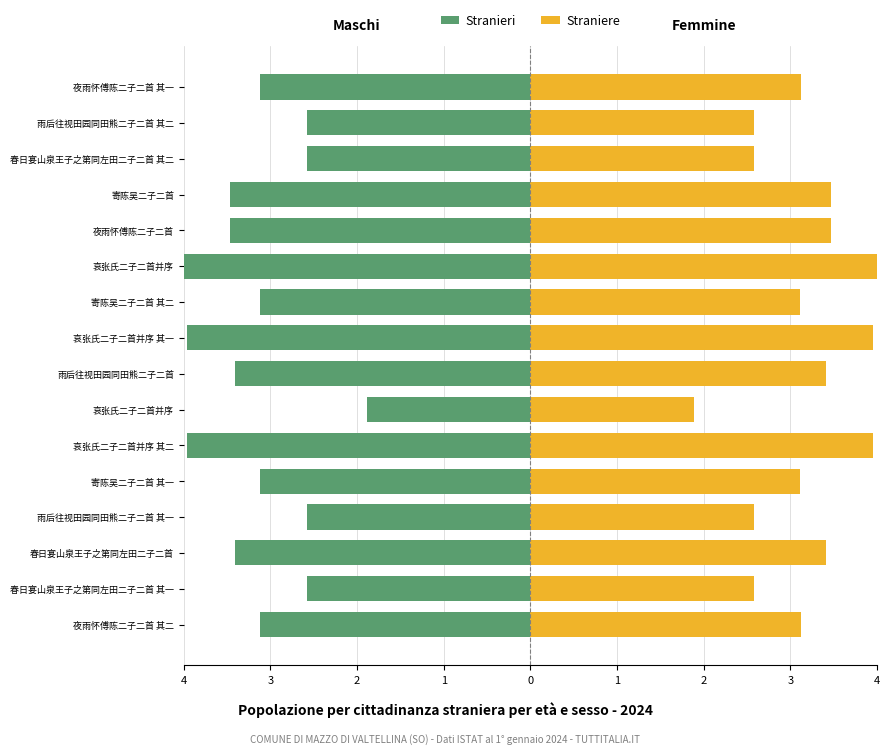

Which series has the largest total across all categories?

Straniere